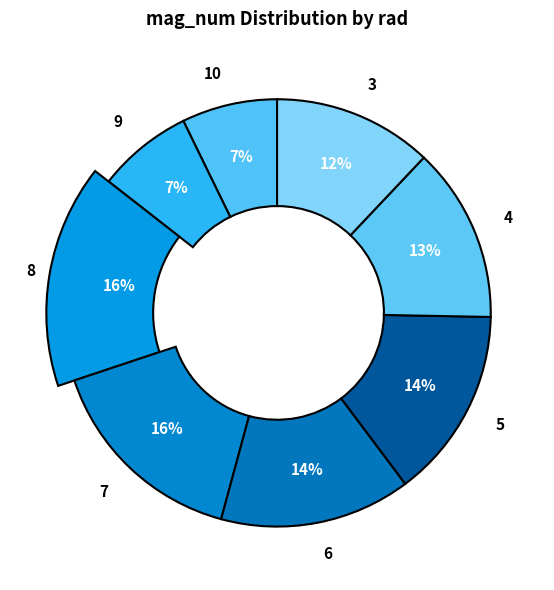

What percentage is the 6 slice, to the nearest percent?

14%